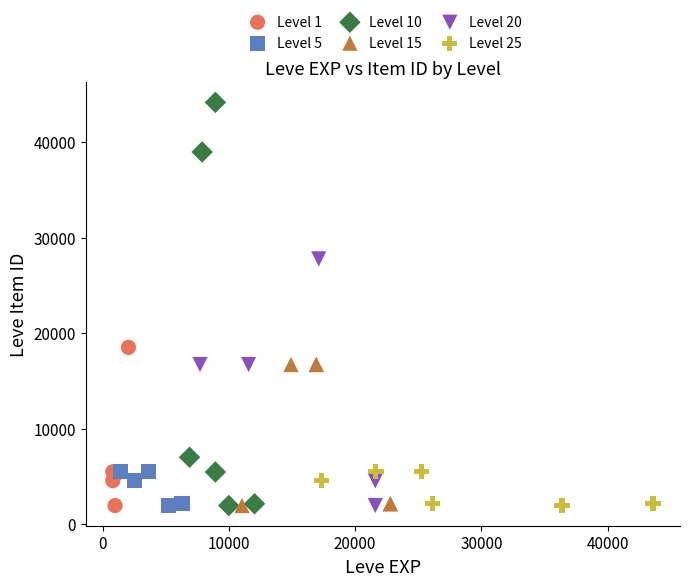

Which series contains the highest Y value?

Level 10